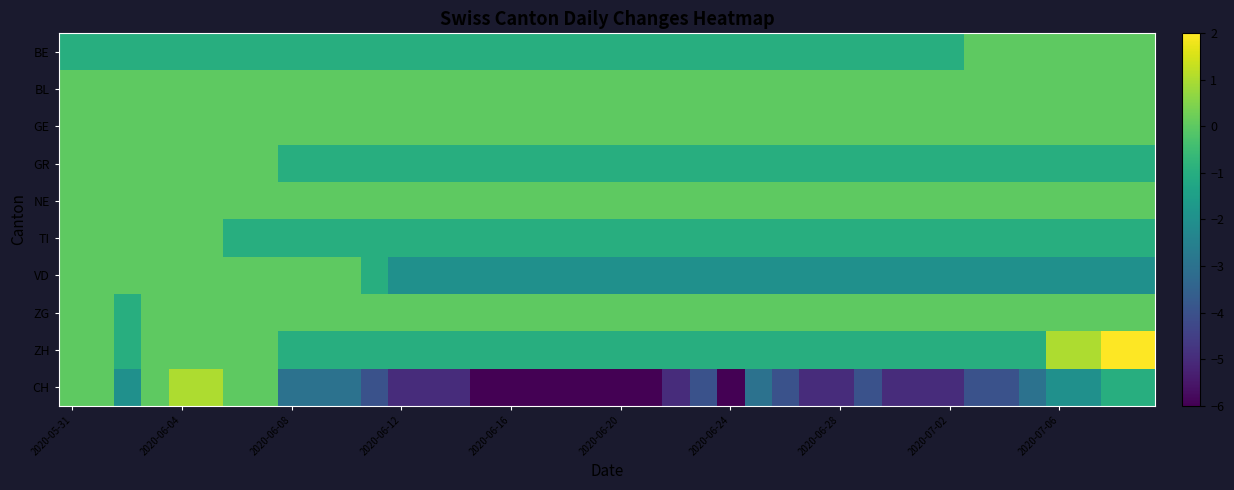

Count the number of data series in this chart.

10